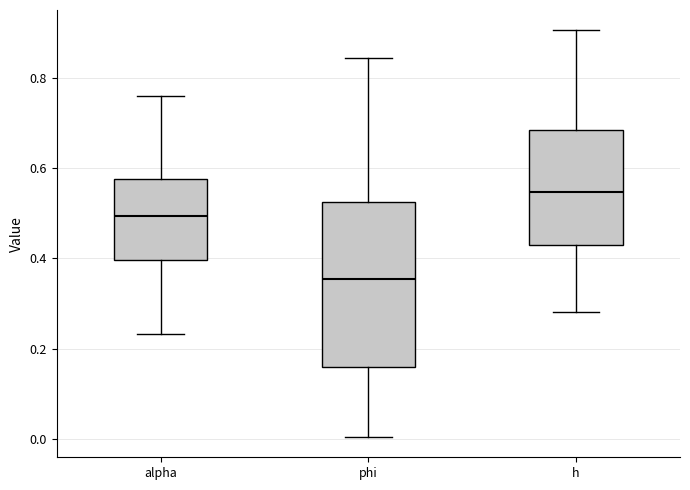

Where does the lower whisker of the box for h end on the y-axis? The values are not printed on the chart, so give them approximately, as read against the axis.

0.28